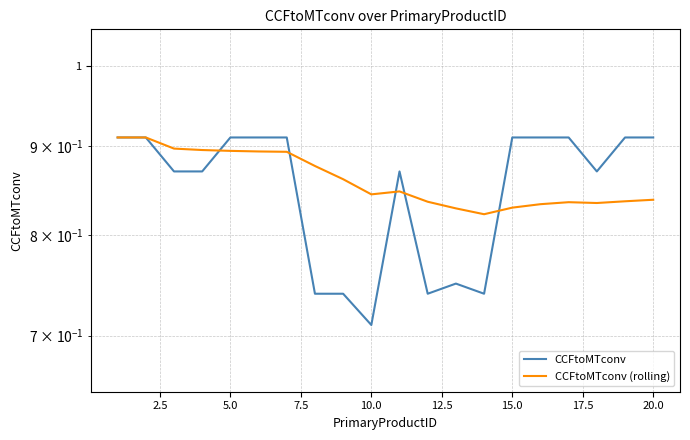

Between 2.5 and 15.0, which series saw the biggest shift?

CCFtoMTconv (rolling)